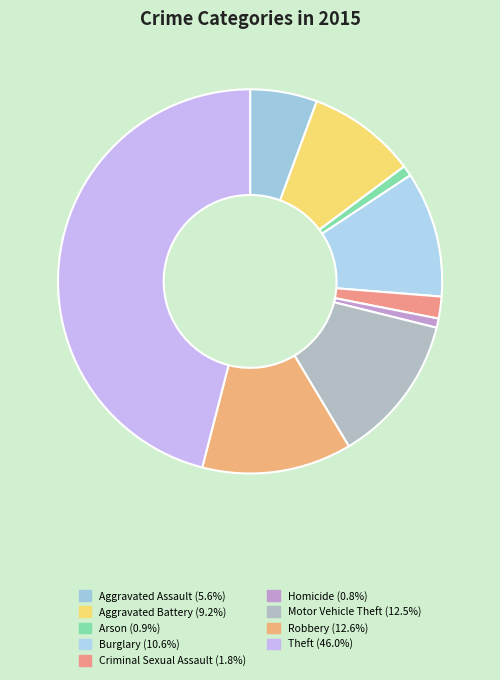

Count the number of slices in the pie.

9